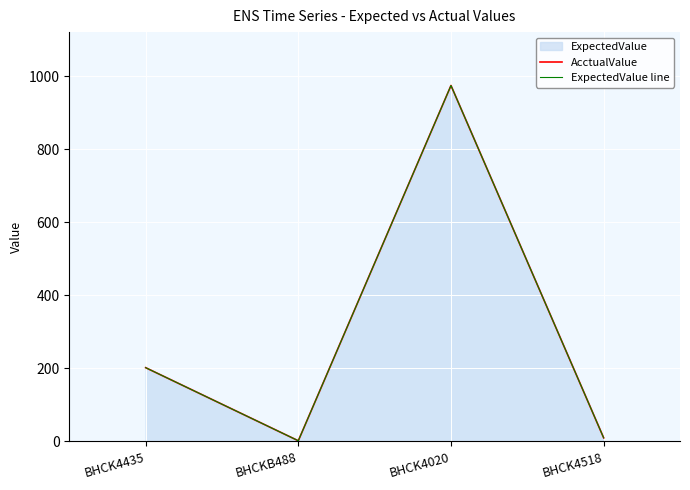

Reading left to right, extract all data points from this chart.

AcctualValue: 202	2	974	10
ExpectedValue line: 202	2	974	10